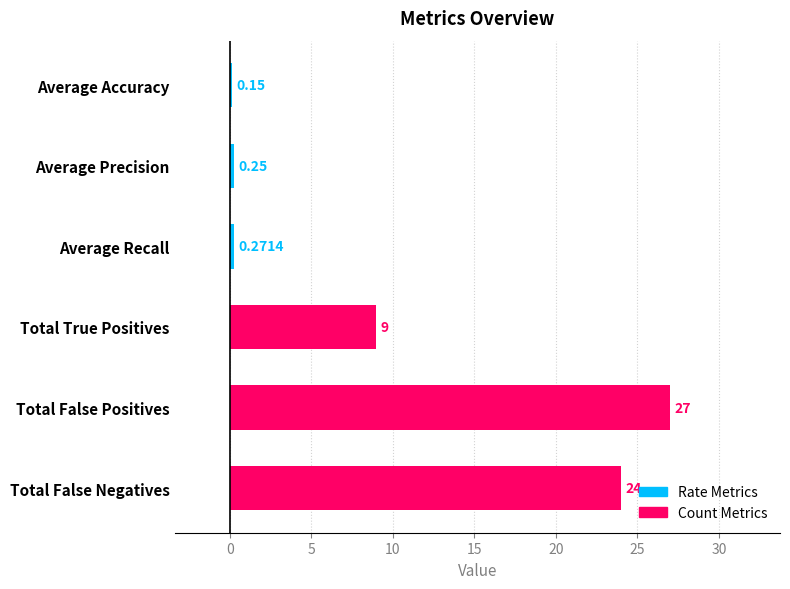

Which has a higher value, Average Recall or Total False Negatives?

Total False Negatives